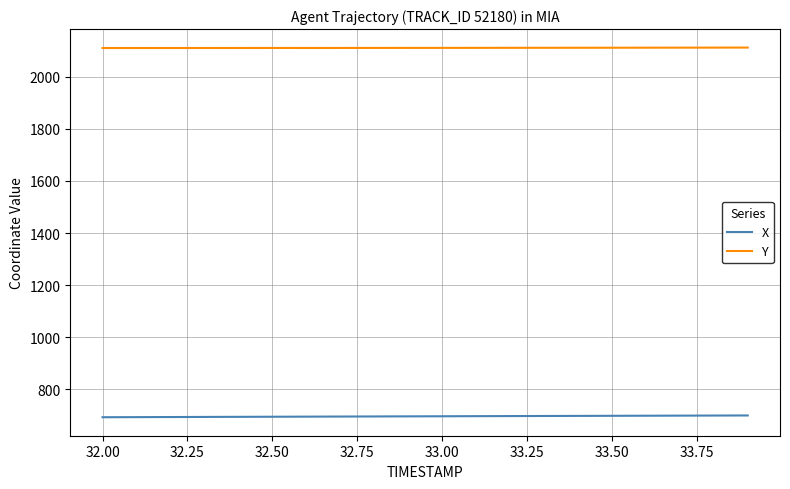

Rank the series by their average value, from lowest to highest.

X, Y